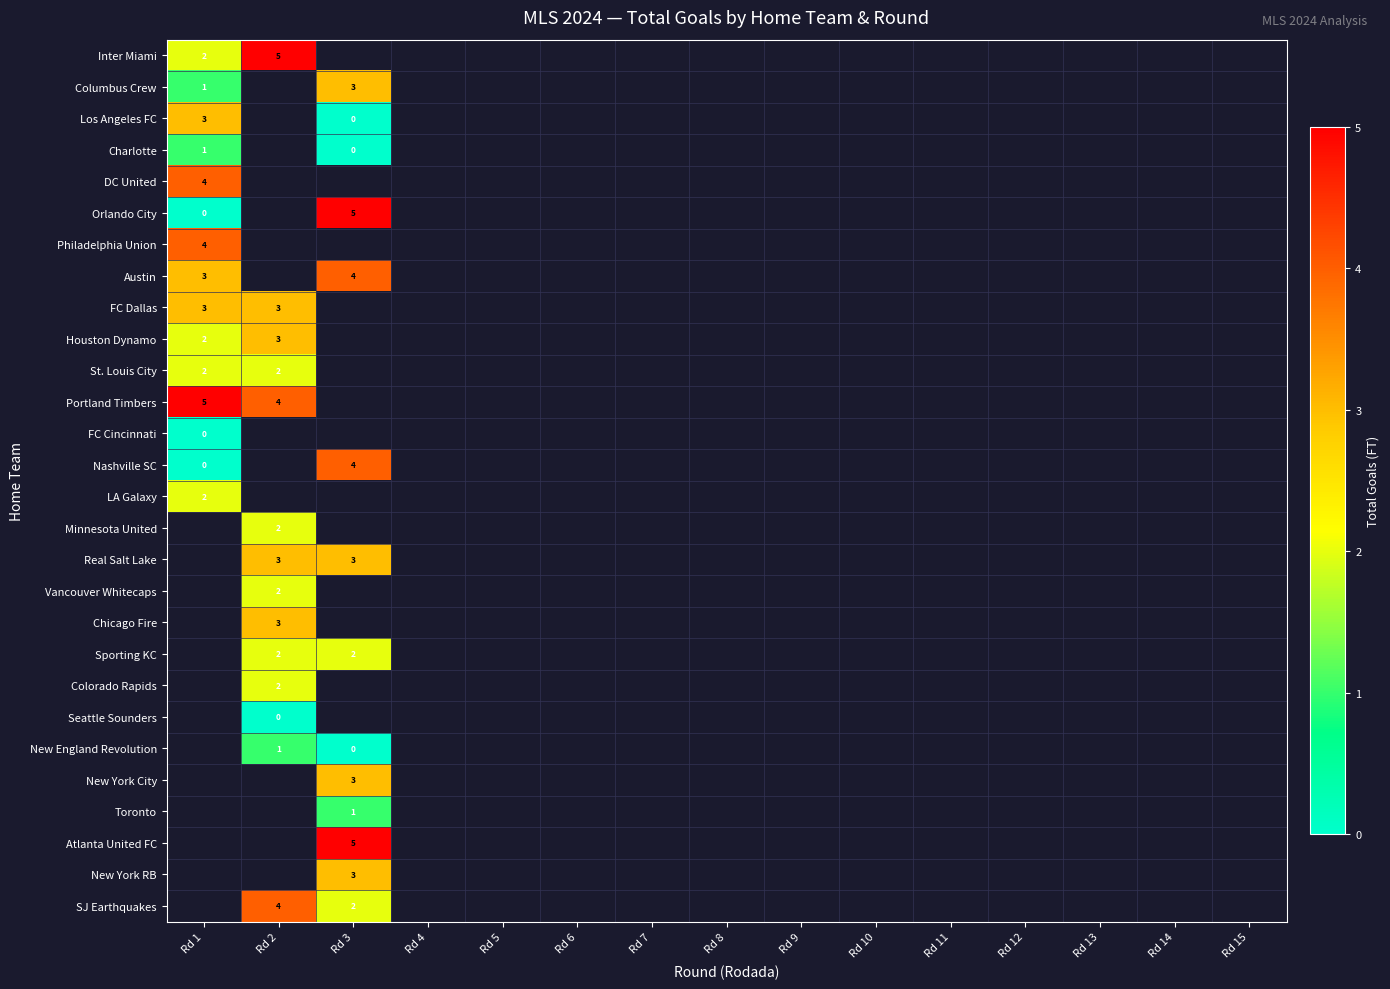

The value of Portland Timbers at Rd 2 is 2. True or false?

False